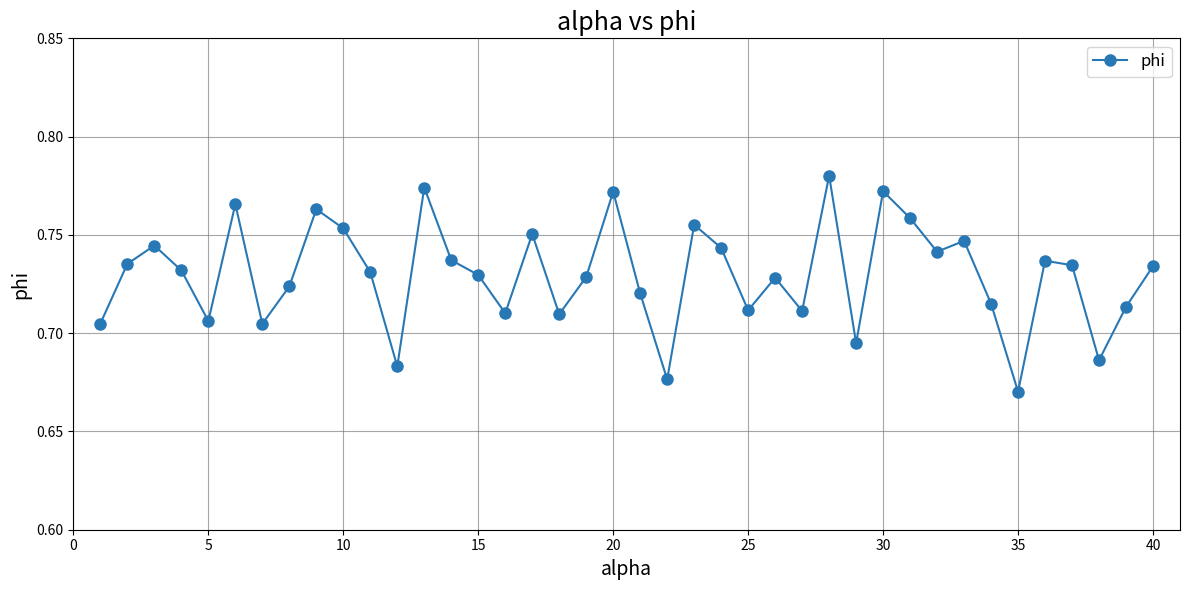

How many interior local valleys (lower than both neighbors) does the data have?

12